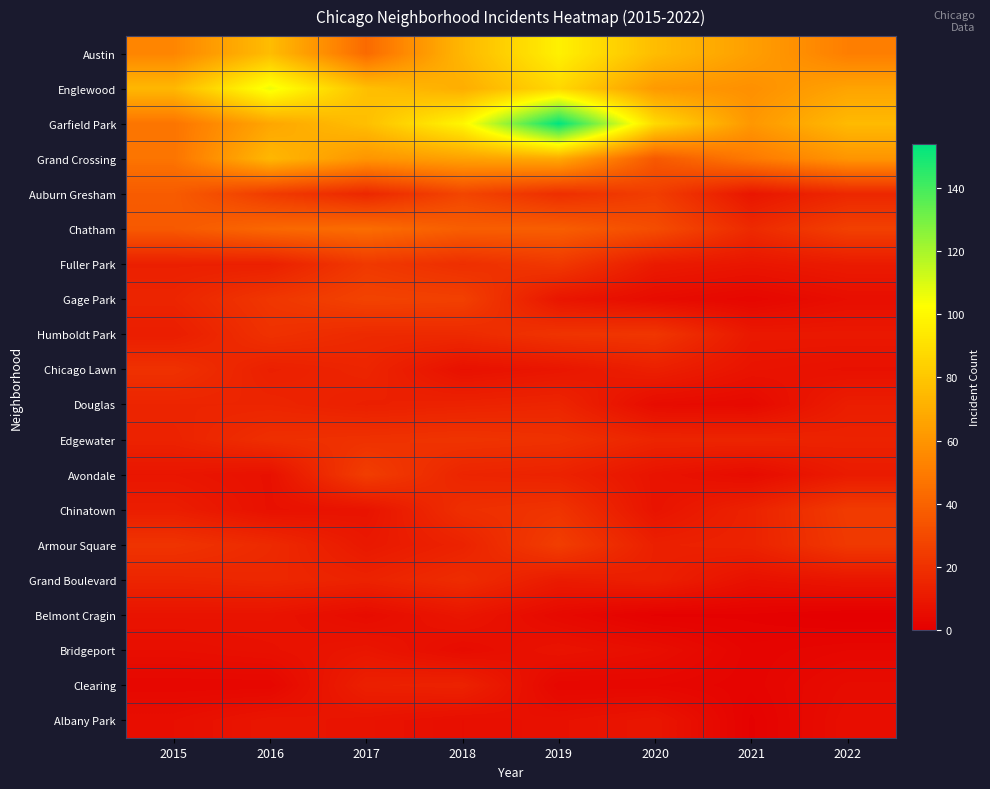

How many data points does each series have?

8